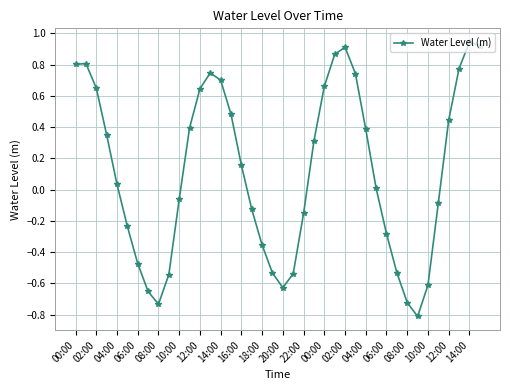

How many data points are above 0?

22